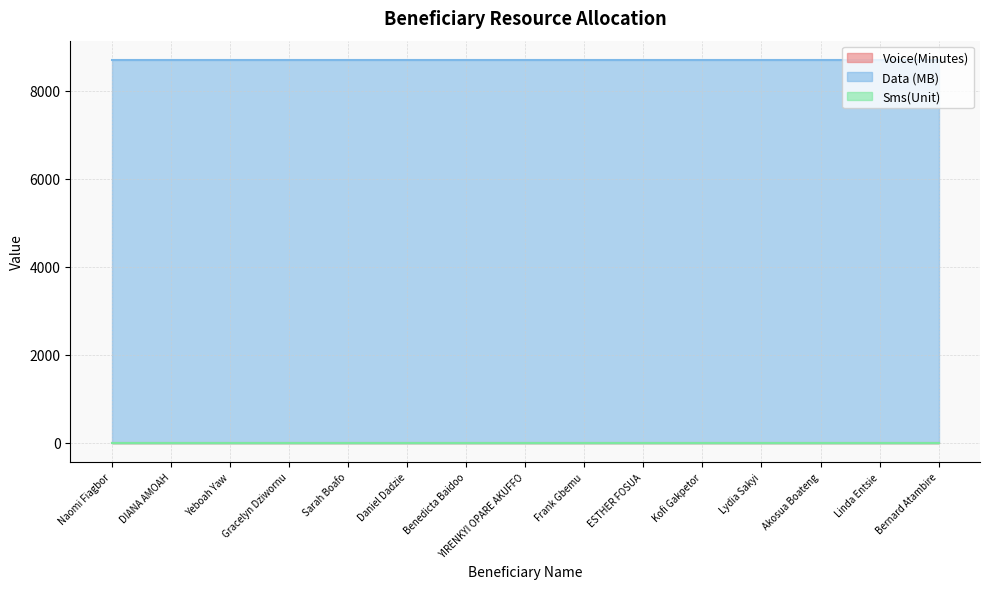

True or false: Voice(Minutes) and Sms(Unit) intersect in this chart.

False